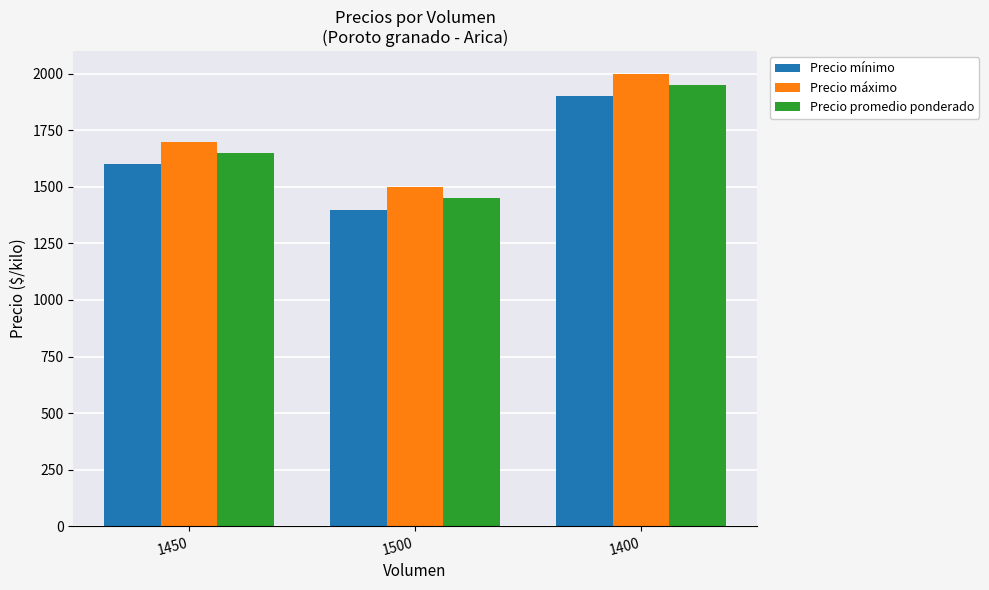

Where is Precio promedio ponderado nearest to the value 1700?

1450